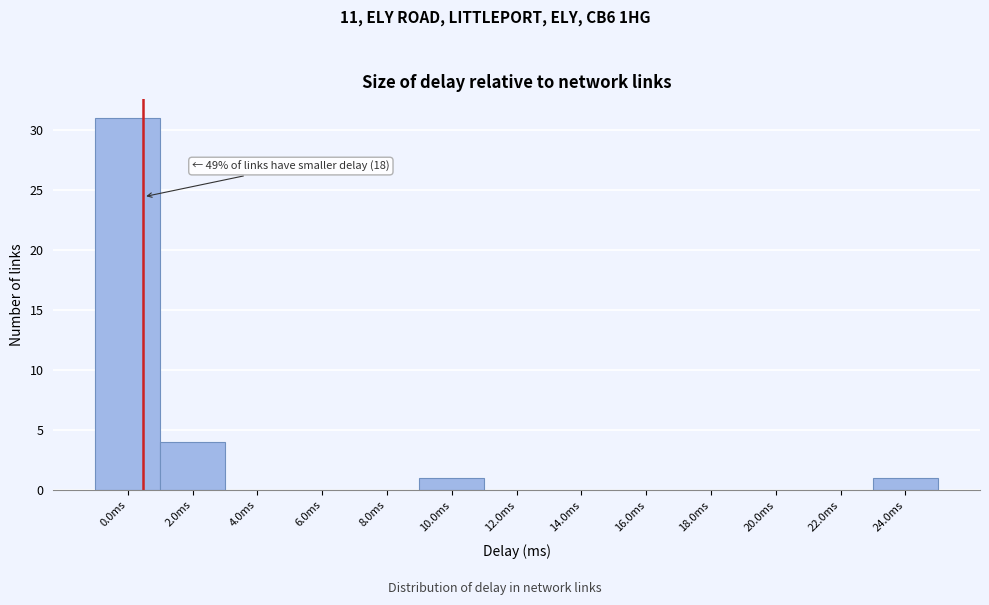

Reading right to left, what are all the values shown in this chart?

24.0ms=1	22.0ms=0	20.0ms=0	18.0ms=0	16.0ms=0	14.0ms=0	12.0ms=0	10.0ms=1	8.0ms=0	6.0ms=0	4.0ms=0	2.0ms=4	0.0ms=31